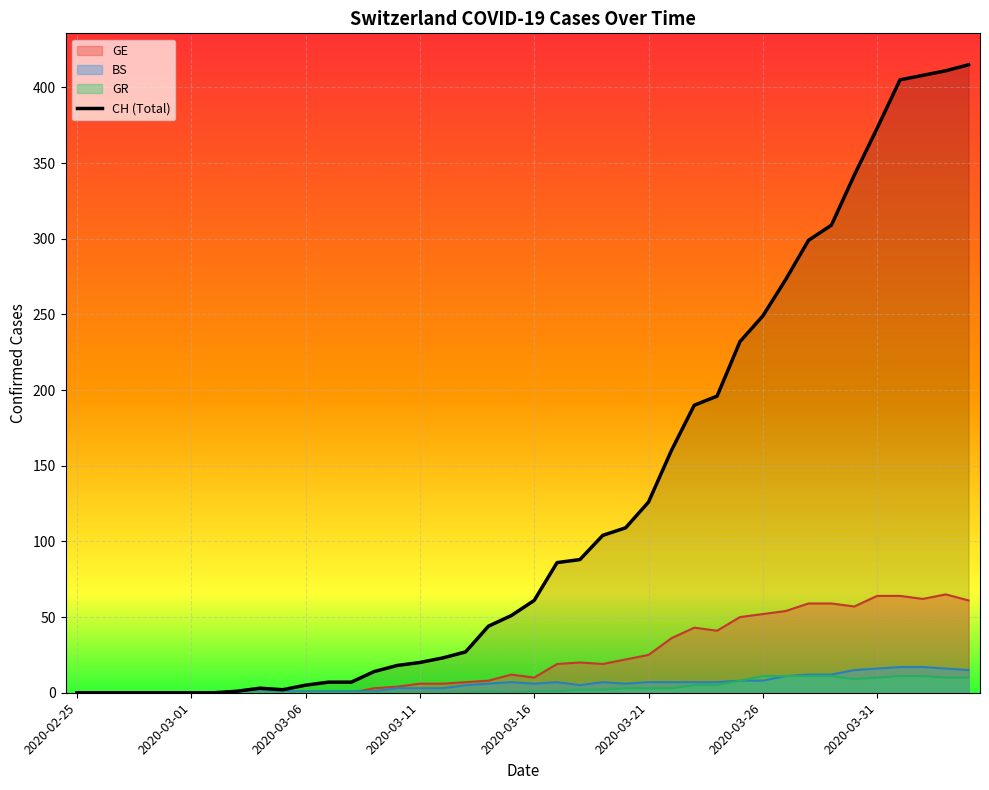

The value of GE at 2020-03-22 is 16. True or false?

False